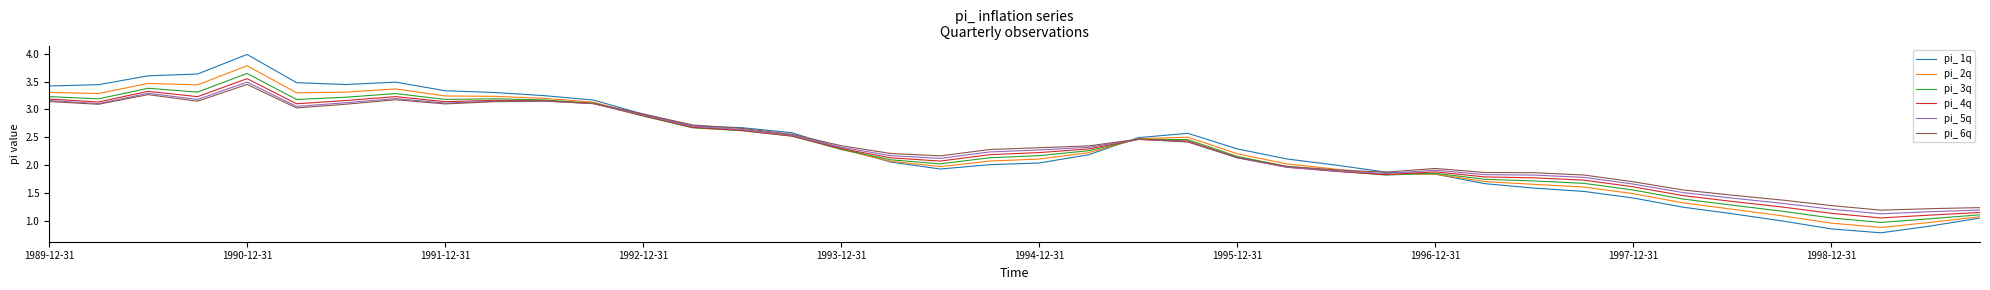

Which series has the widest spread of values?

pi_ 1q